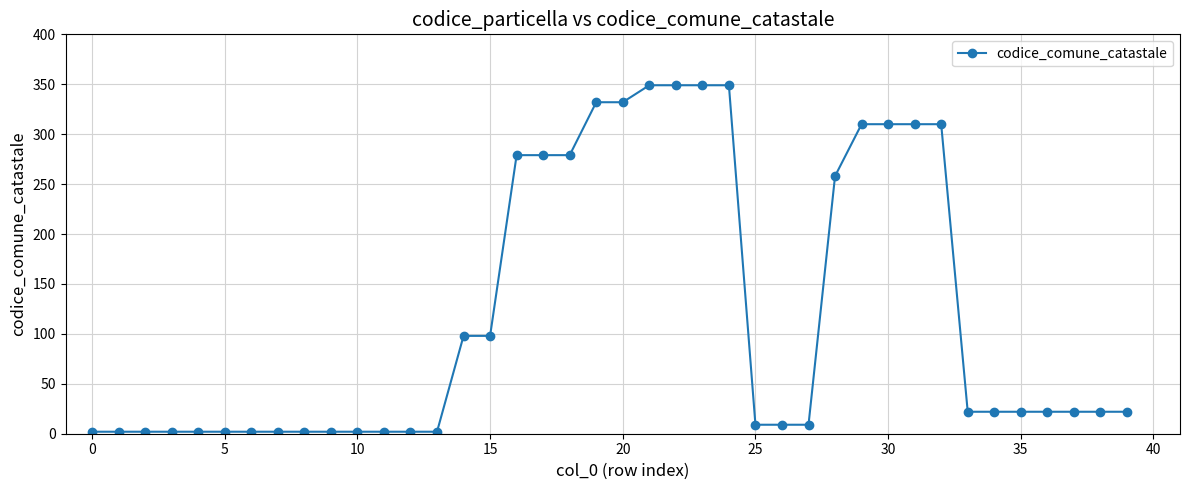

What is the maximum value shown in the chart?

349